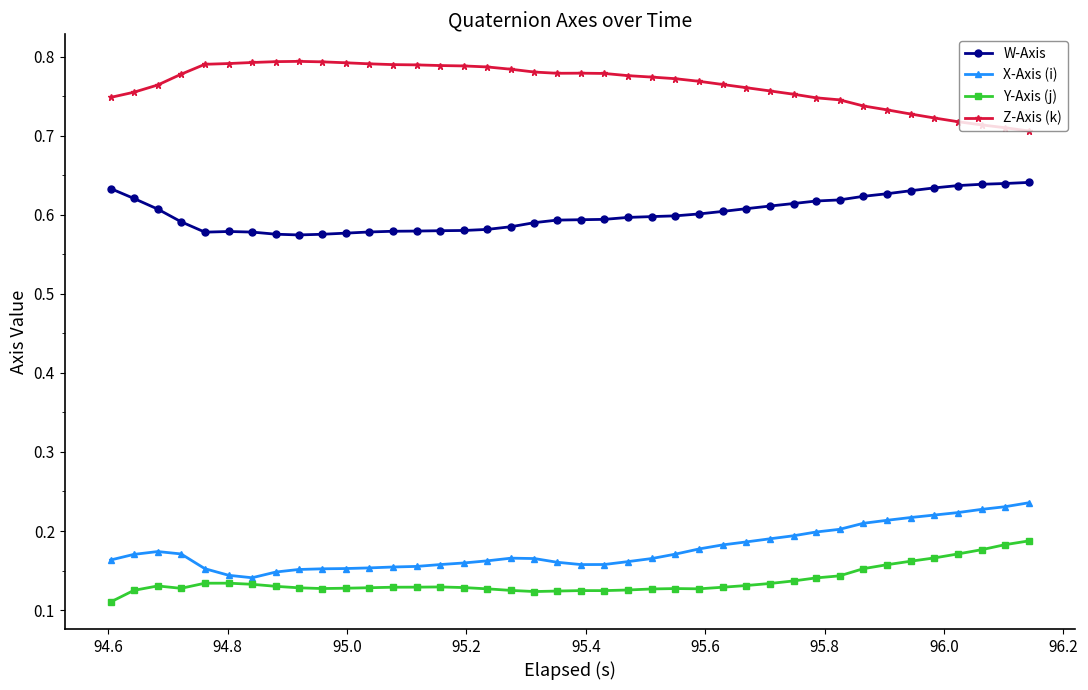

True or false: Z-Axis (k) and X-Axis (i) cross at least once.

False